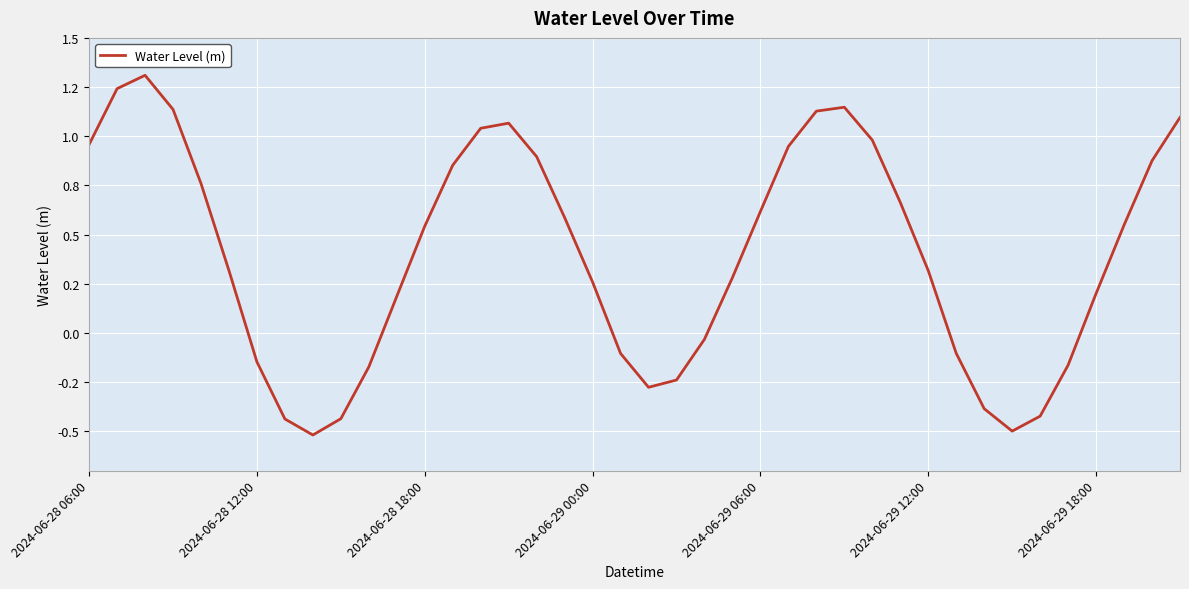

Does the chart display data point markers on the line(s)?

No